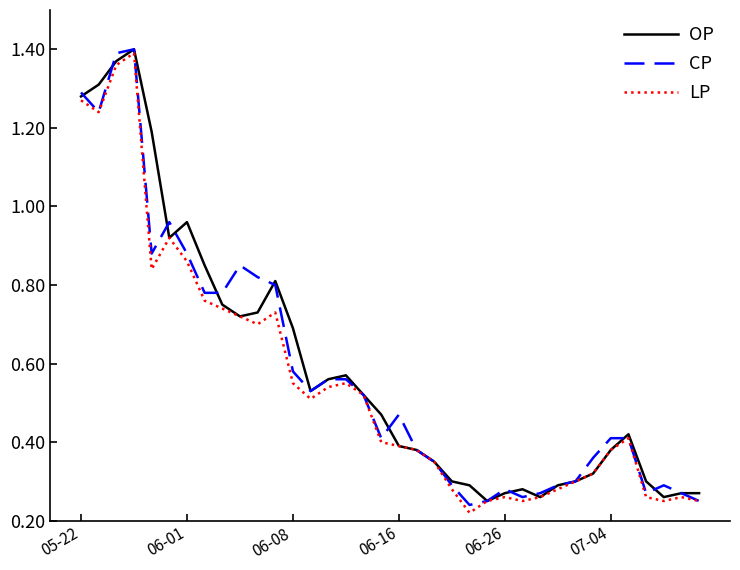

Is it true that LP equals 0.1 at 06-16?

False